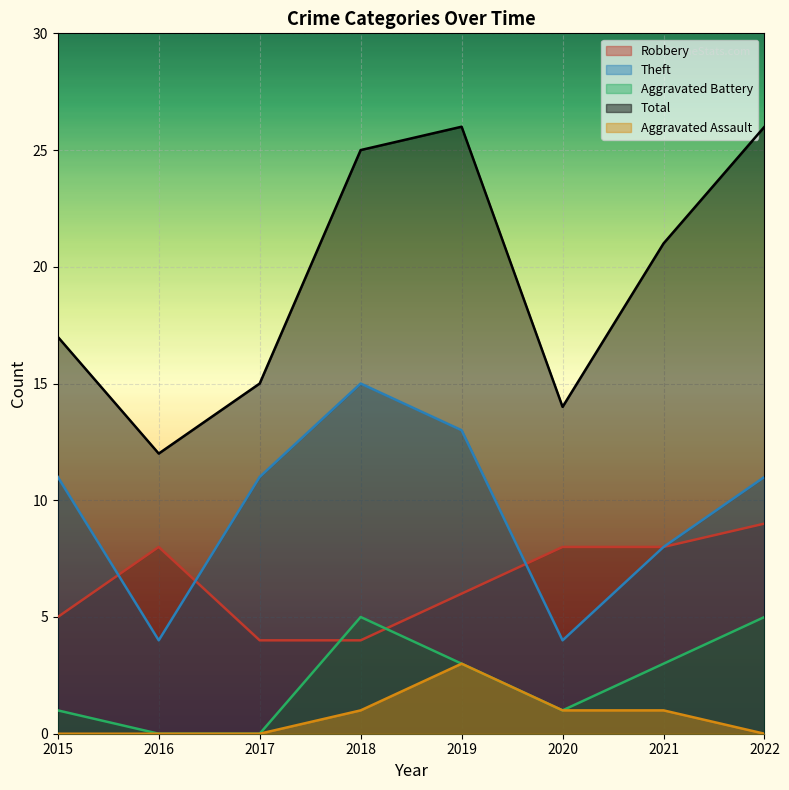

What is the value of the Aggravated Assault point at the 6th from the left?

1